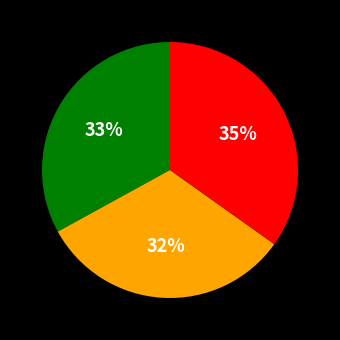

How many segments does this pie chart have?

3